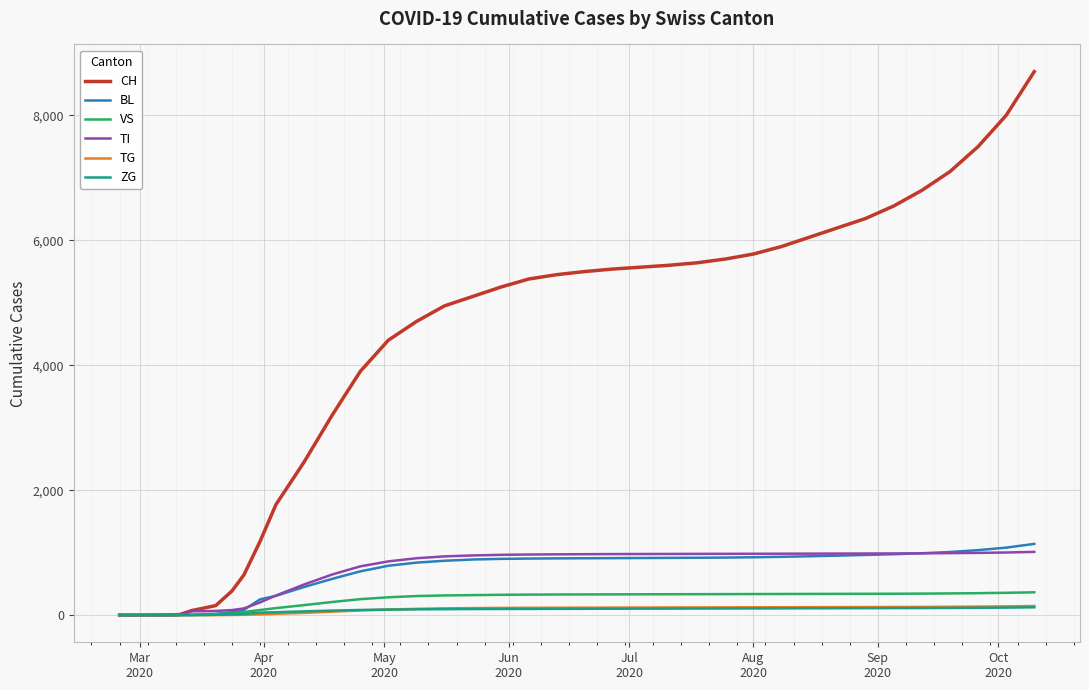

What is the difference between the second highest and second lowest values in the VS series?

357